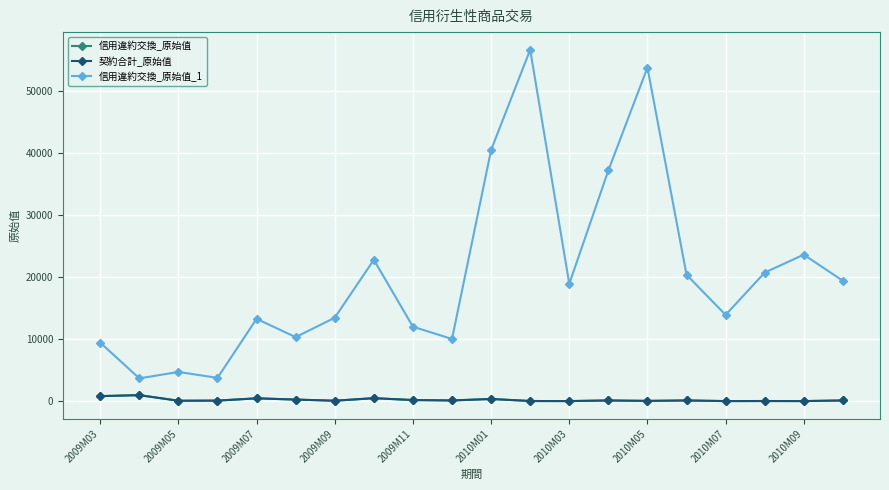

True or false: 契約合計_原始值 has more than 1 interior local peaks.

True